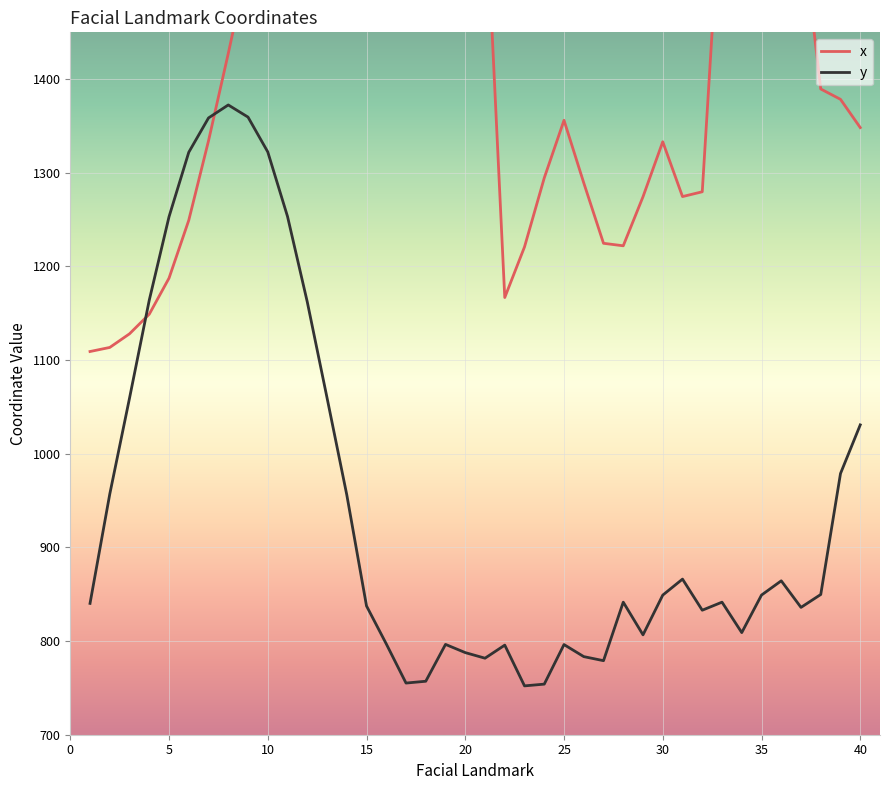

The value of y at 25 is 796.3. True or false?

True